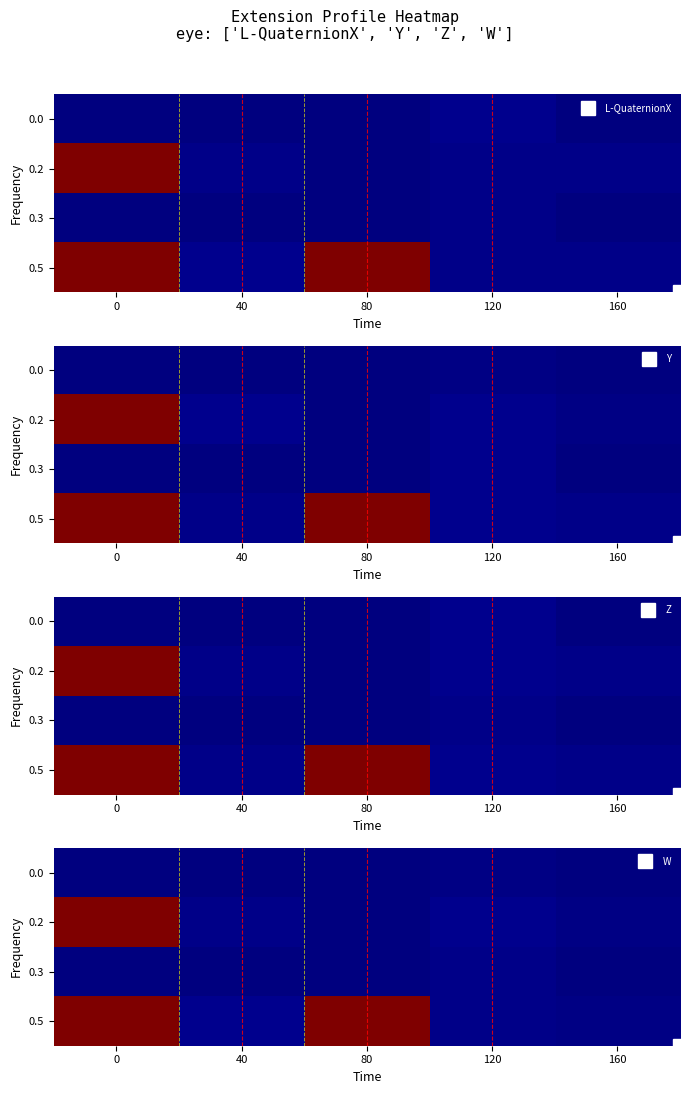

At how many categories does at least one series exceed 47?

2